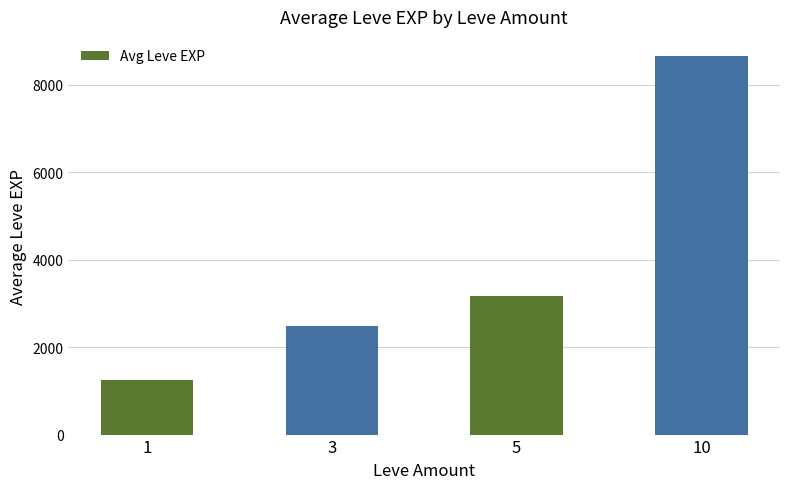

Which category has the highest value across all series?

10